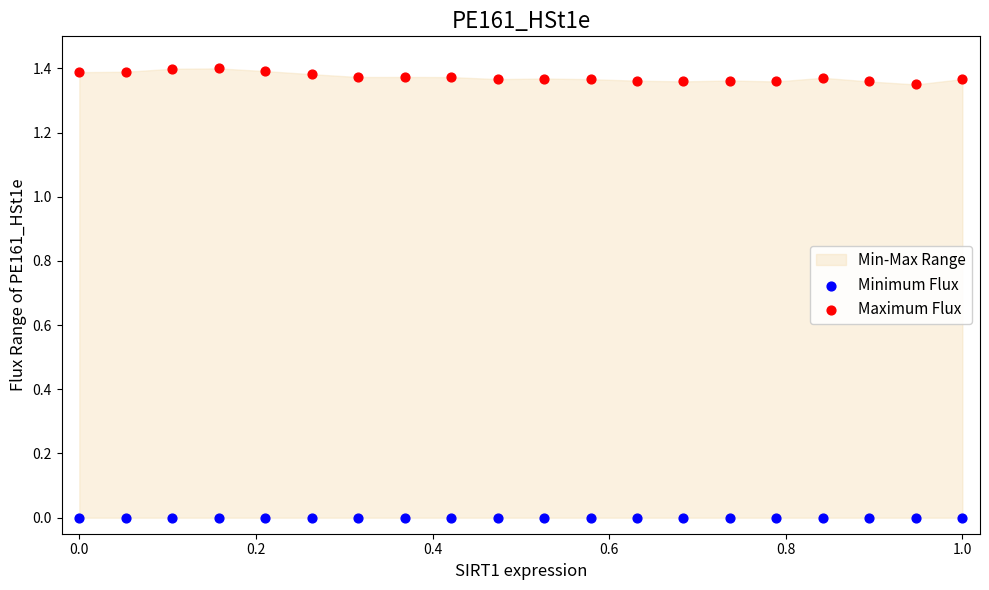

Which series contains the lowest Y value?

Minimum Flux